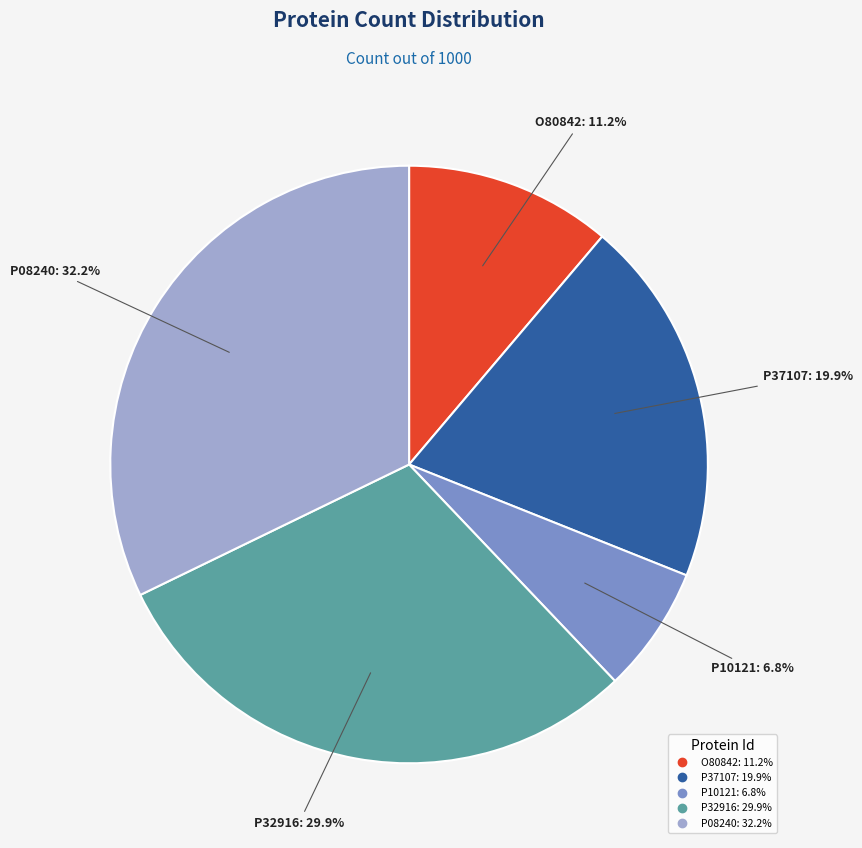

Which has a higher value, P08240 or P37107?

P08240